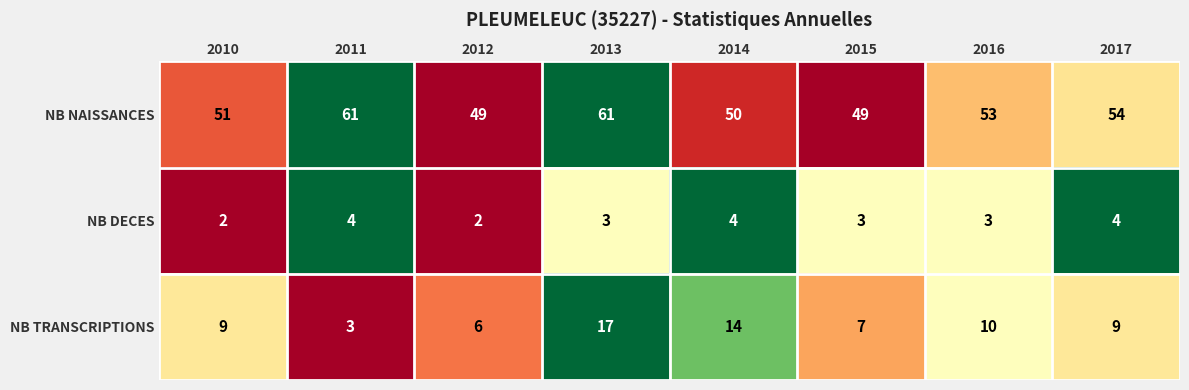

What is the sum of all NB DECES values?

25